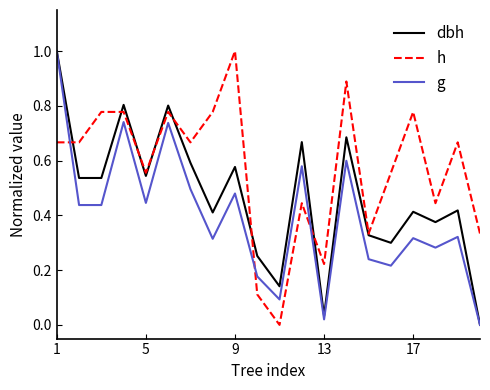

What is the greatest value displayed?

1.0